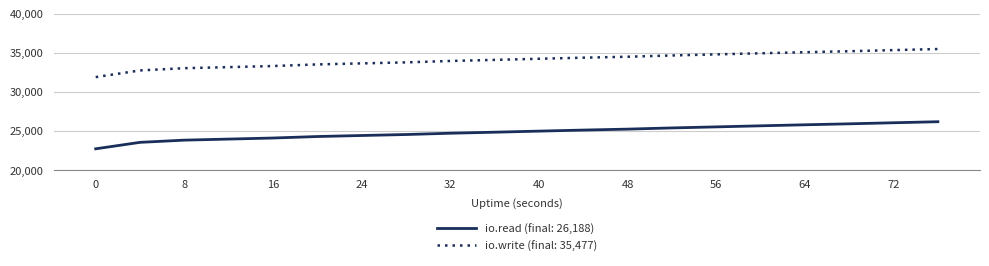

What is the smallest value displayed?

22727